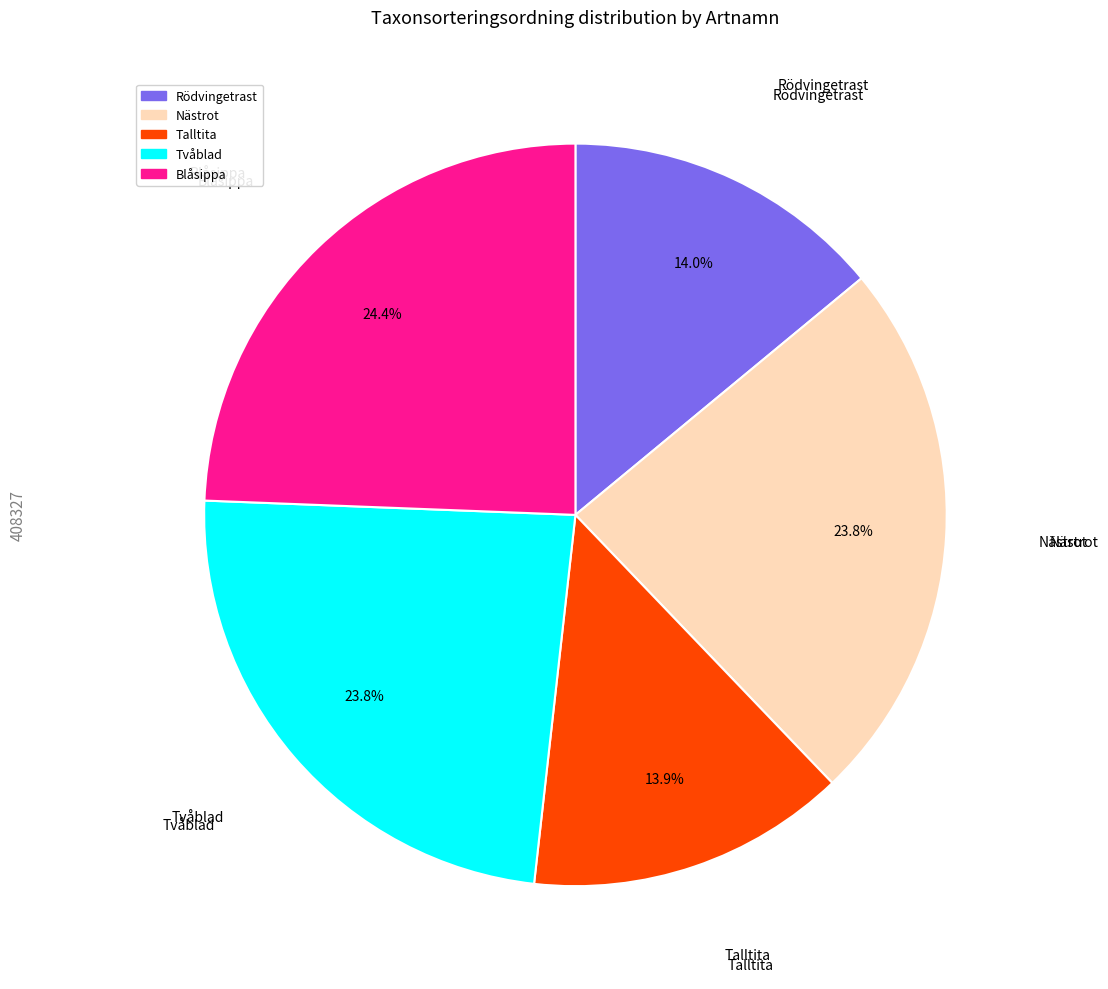

Does Talltita account for over 50% of the chart?

No